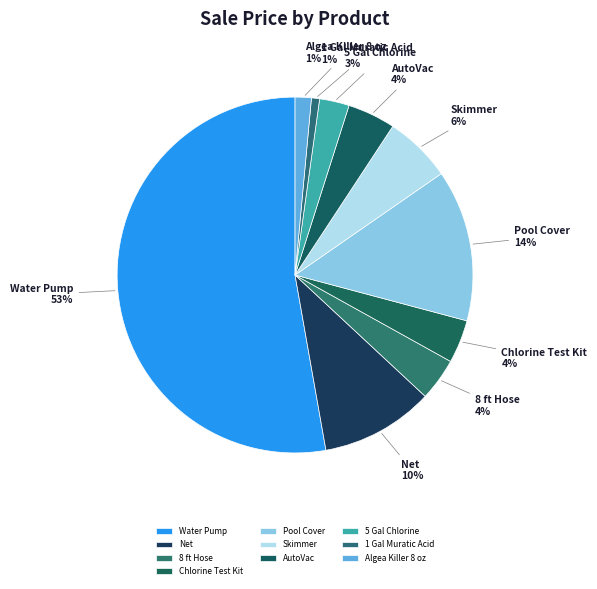

Is Water Pump the majority of the pie?

Yes